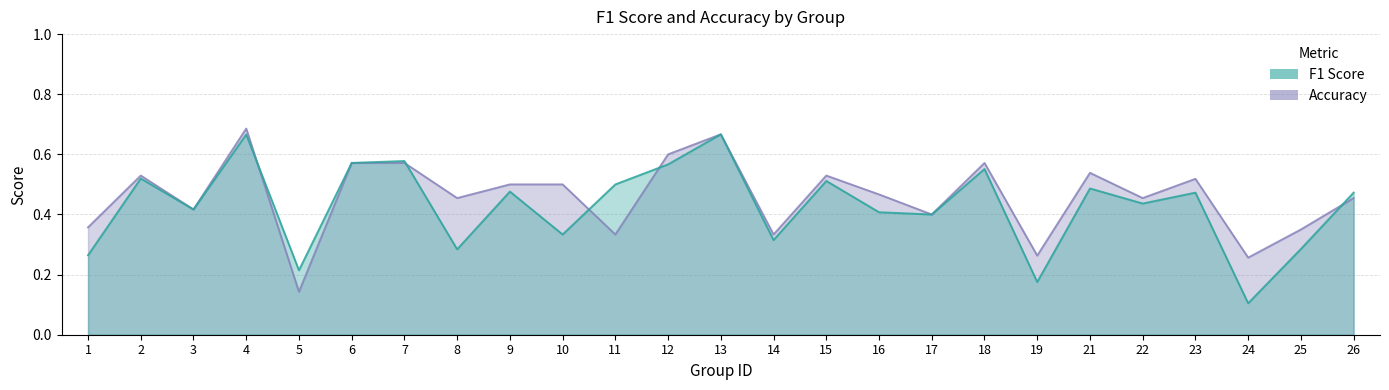

What is the difference between the maximum and minimum values in the accuracy_line series?

0.5